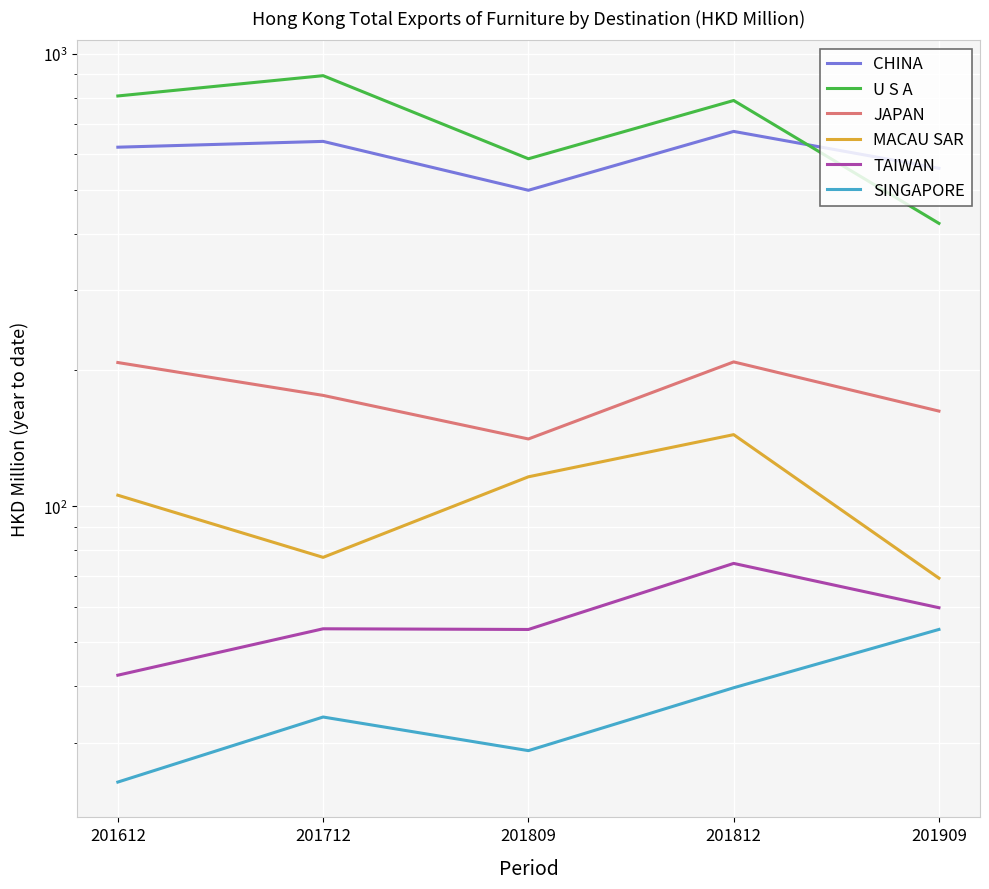

Reading left to right, list all the values displayed in this chart.

CHINA: 621.5	640.2	499.1	673.5	558.2
U S A: 806.7	894.4	586.0	788.3	421.8
JAPAN: 207.7	175.7	140.8	208.4	162.2
MACAU SAR: 105.7	77.1	116.1	143.9	69.3
TAIWAN: 42.3	53.6	53.4	74.7	59.6
SINGAPORE: 24.6	34.2	28.8	39.7	53.4